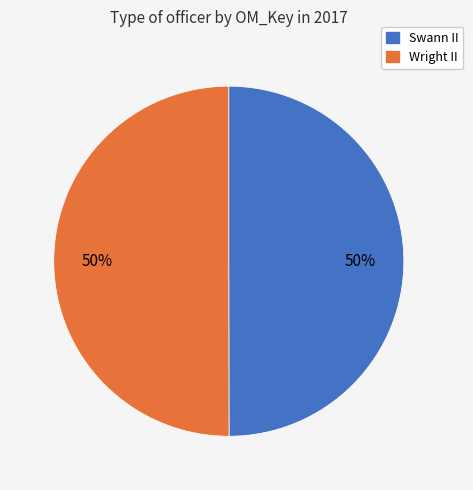

To the nearest percent, what portion does Swann II represent?

50%